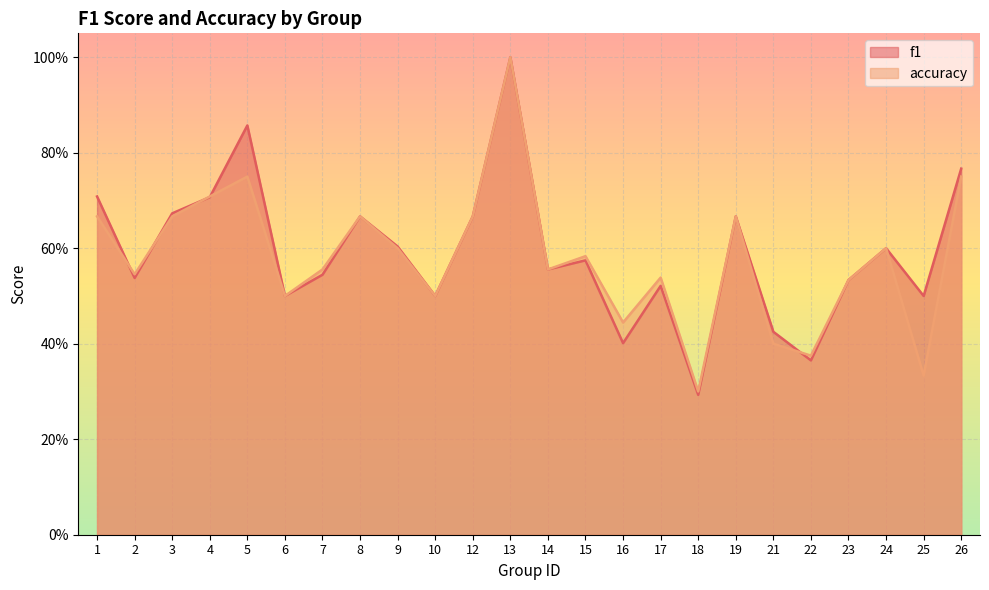

List the series in order of their peak value, lowest first.

f1, accuracy